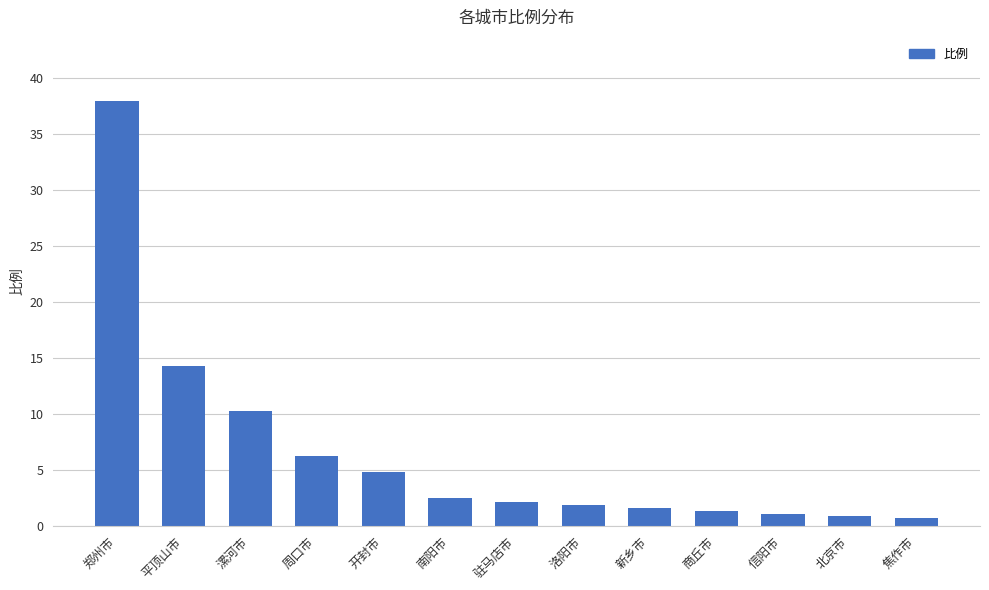

What is the label of the 1st bar from the left?

郑州市